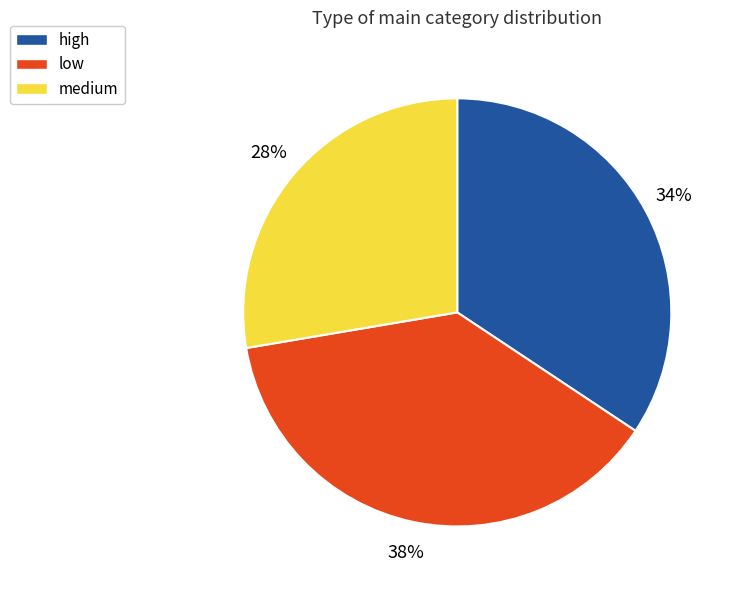

The high slice represents 34% of the pie. True or false?

True